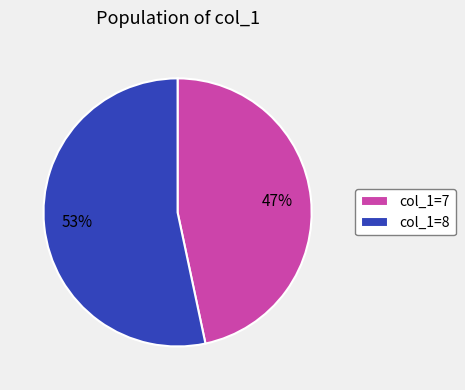

Approximately how many times larger is the value at col_1=7 compared to col_1=8?

0.9